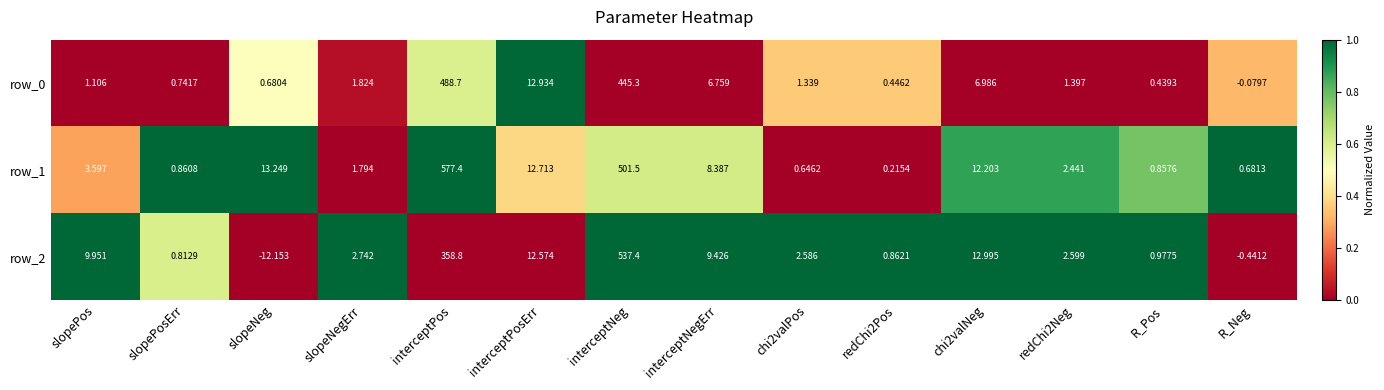

At slopeNeg, list the series in order from largest to smallest.

row_1, row_0, row_2